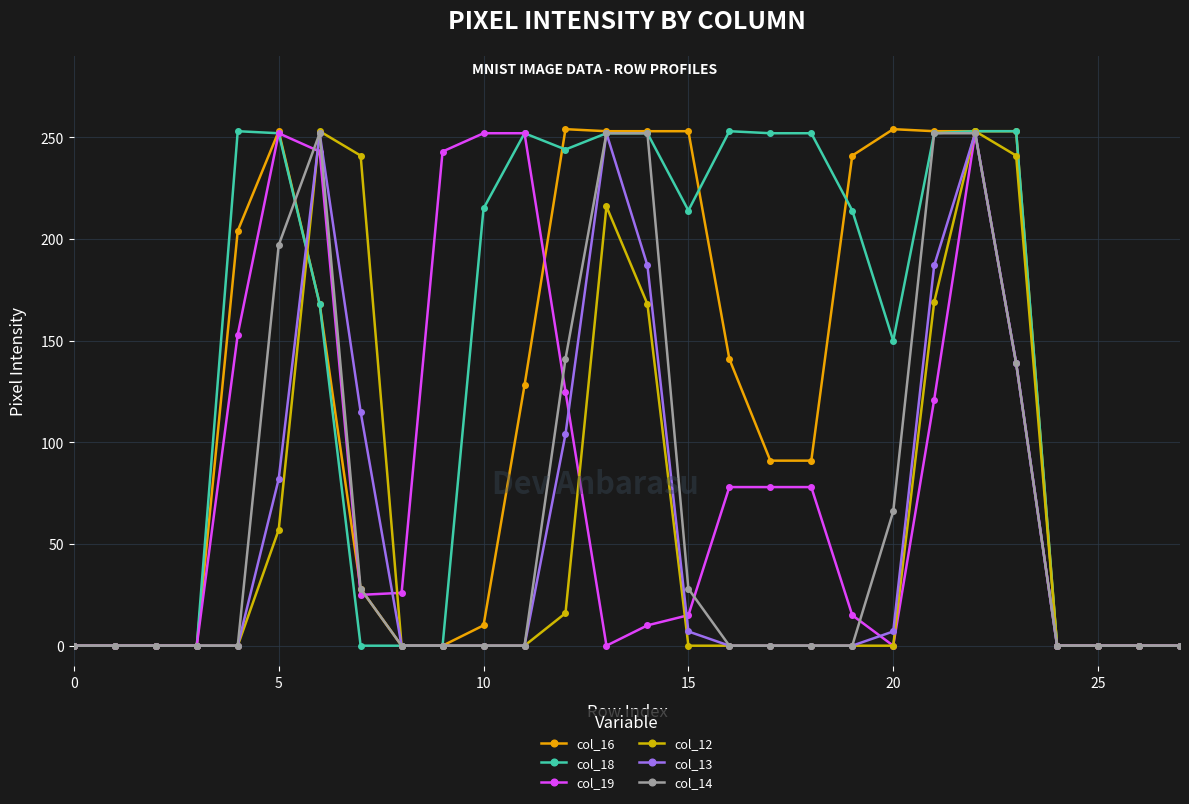

True or false: col_14 has more than 2 interior local peaks.

False